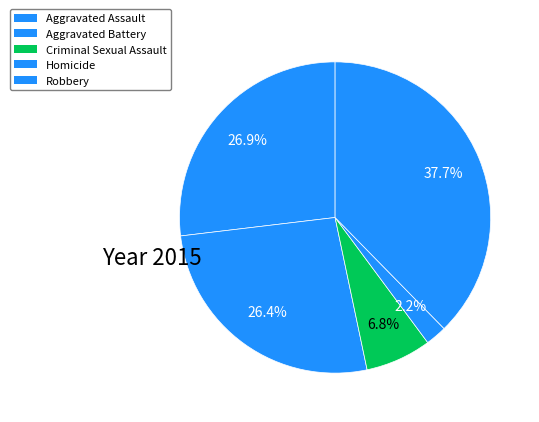

To the nearest percent, what portion does Criminal Sexual Assault represent?

7%